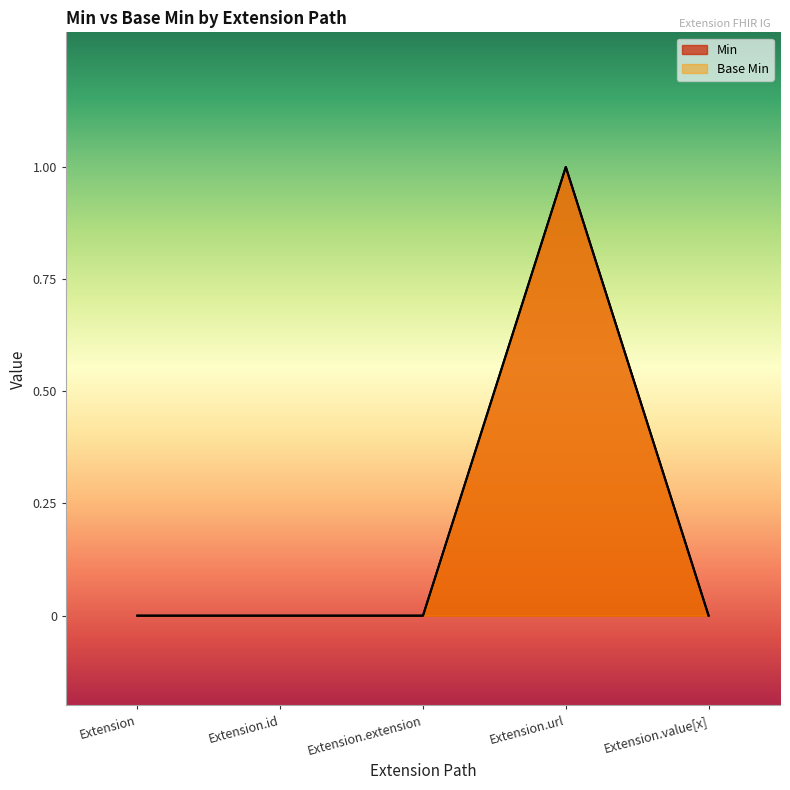

At how many categories does at least one series exceed 0?

1